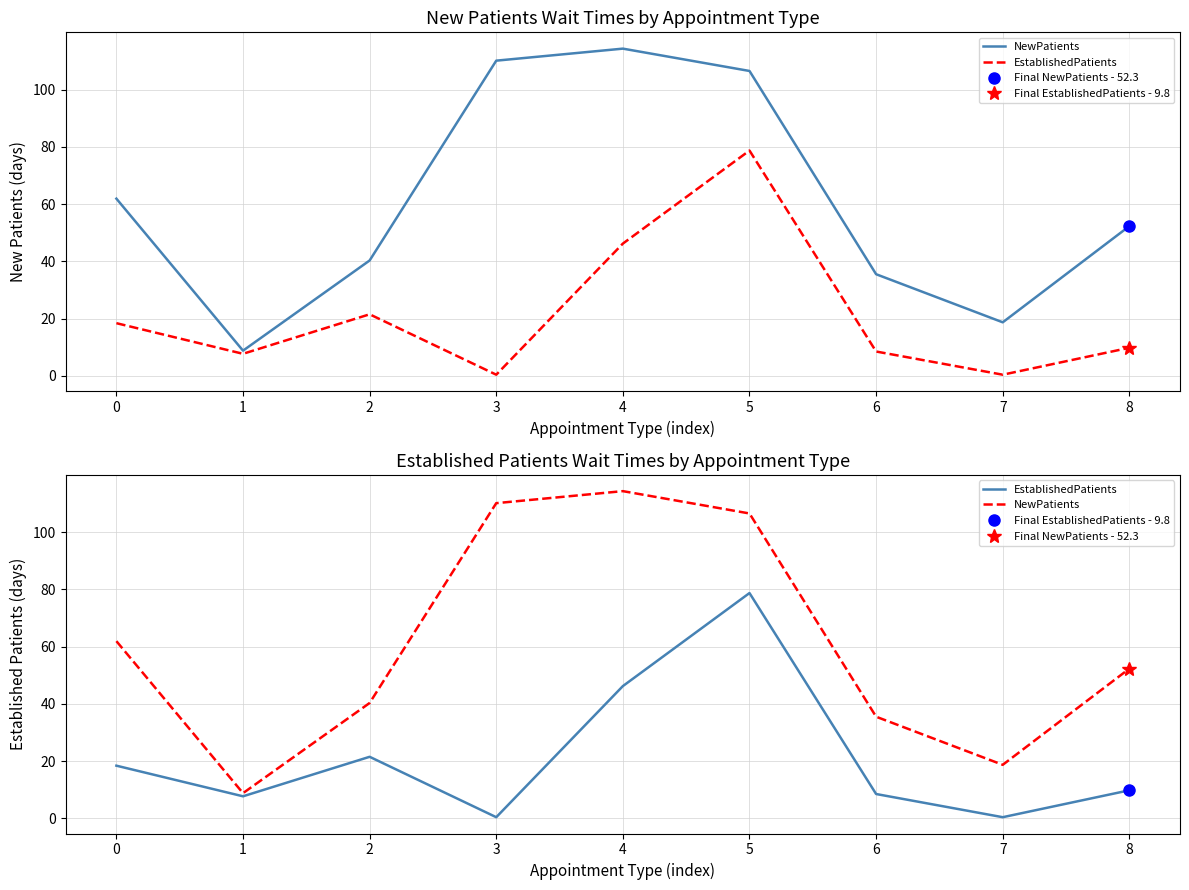

True or false: NewPatients and EstablishedPatients cross at least once.

False